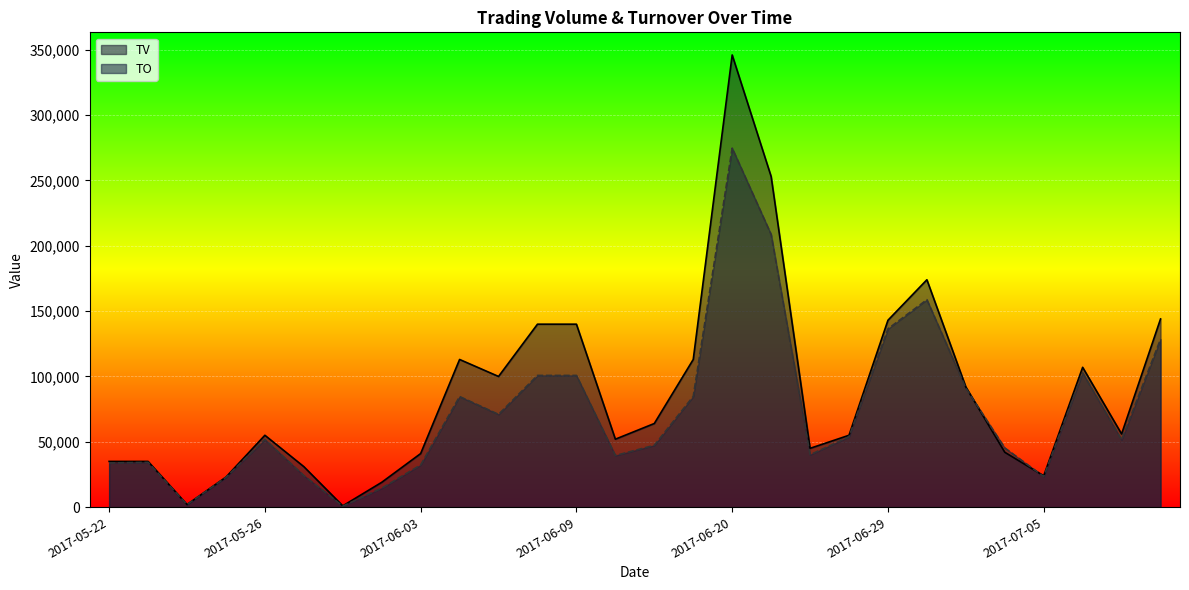

Which has a higher value, 2017-06-03 or 2017-06-21?

2017-06-21